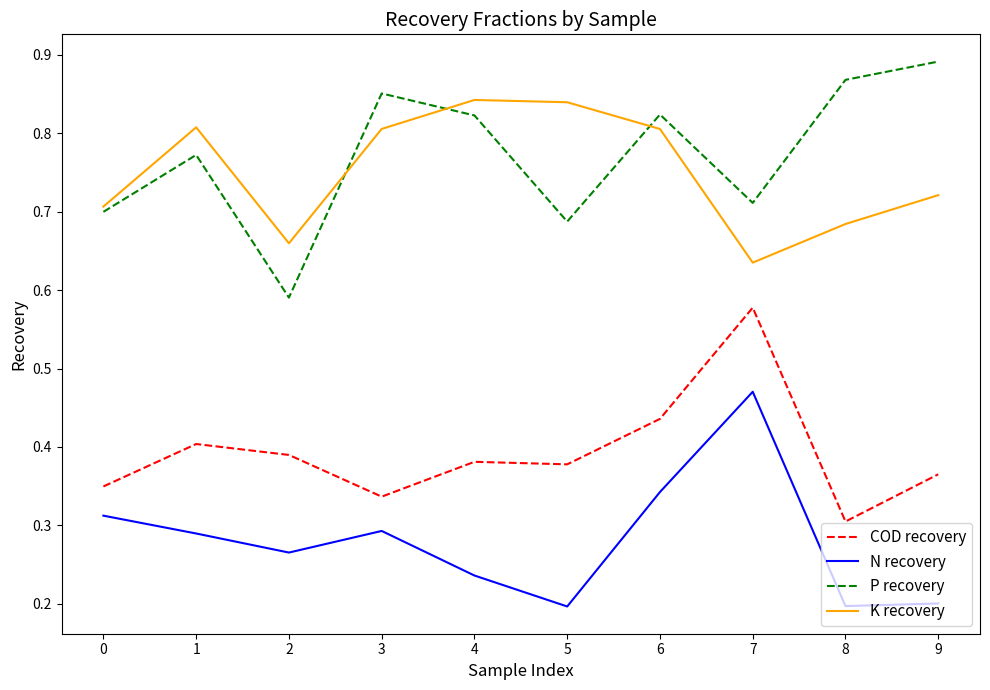

What is the sum of all N recovery values?

2.8